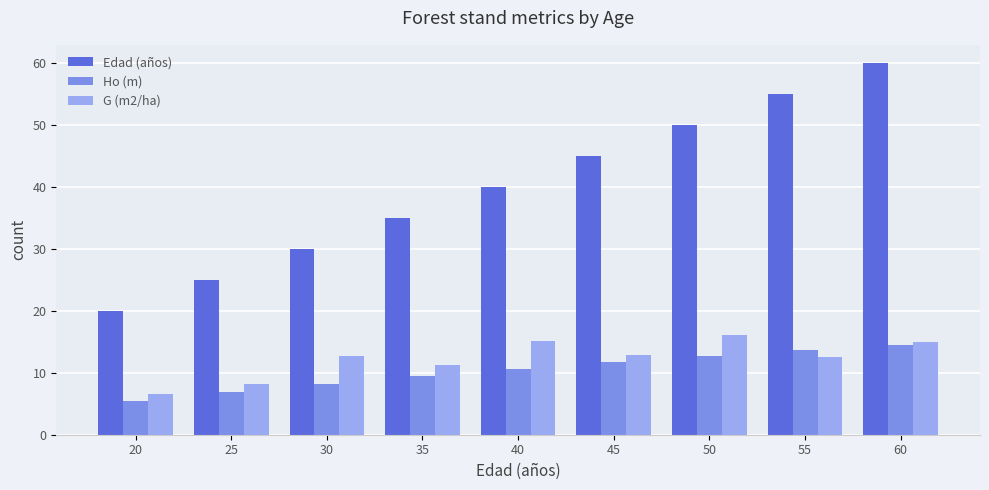

What is the spread (max minus min) of values at 50?

37.3